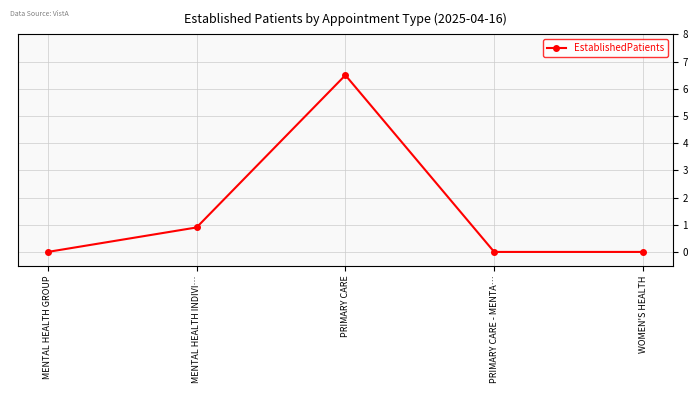

What is the sum of all values?

7.4